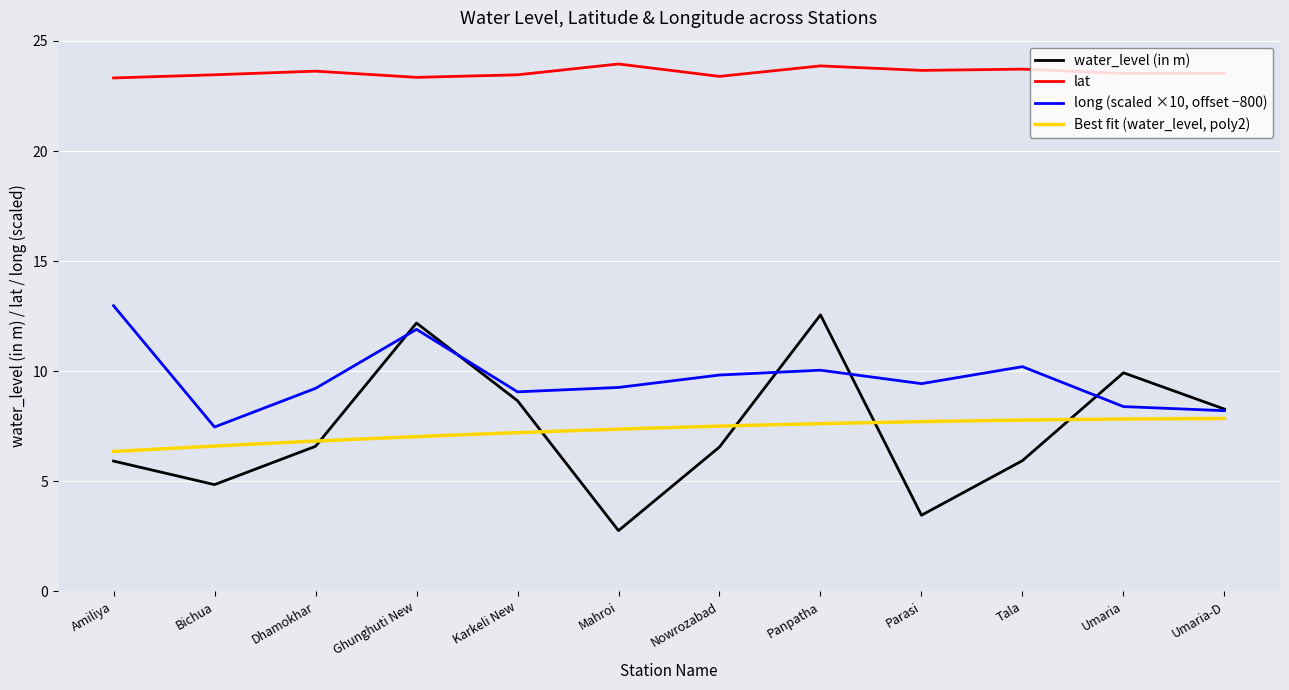

True or false: long and lat cross at least once.

False